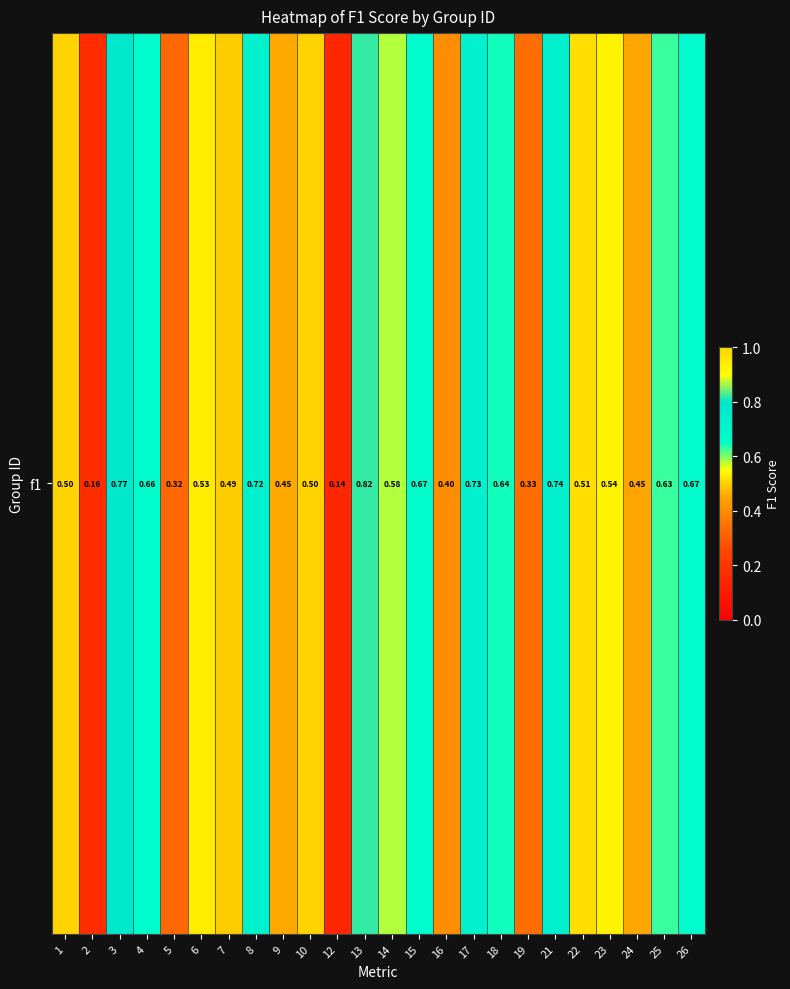

Reading right to left, list all the values displayed in this chart.

26=0.7	25=0.6	24=0.5	23=0.5	22=0.5	21=0.7	19=0.3	18=0.6	17=0.7	16=0.4	15=0.7	14=0.6	13=0.8	12=0.1	10=0.5	9=0.5	8=0.7	7=0.5	6=0.5	5=0.3	4=0.7	3=0.8	2=0.2	1=0.5